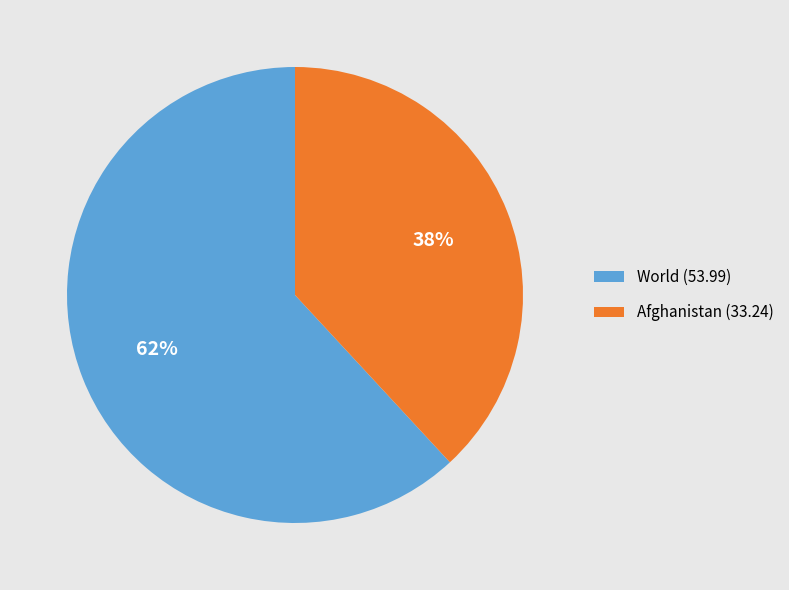

To the nearest percent, what percentage of the pie is World?

62%